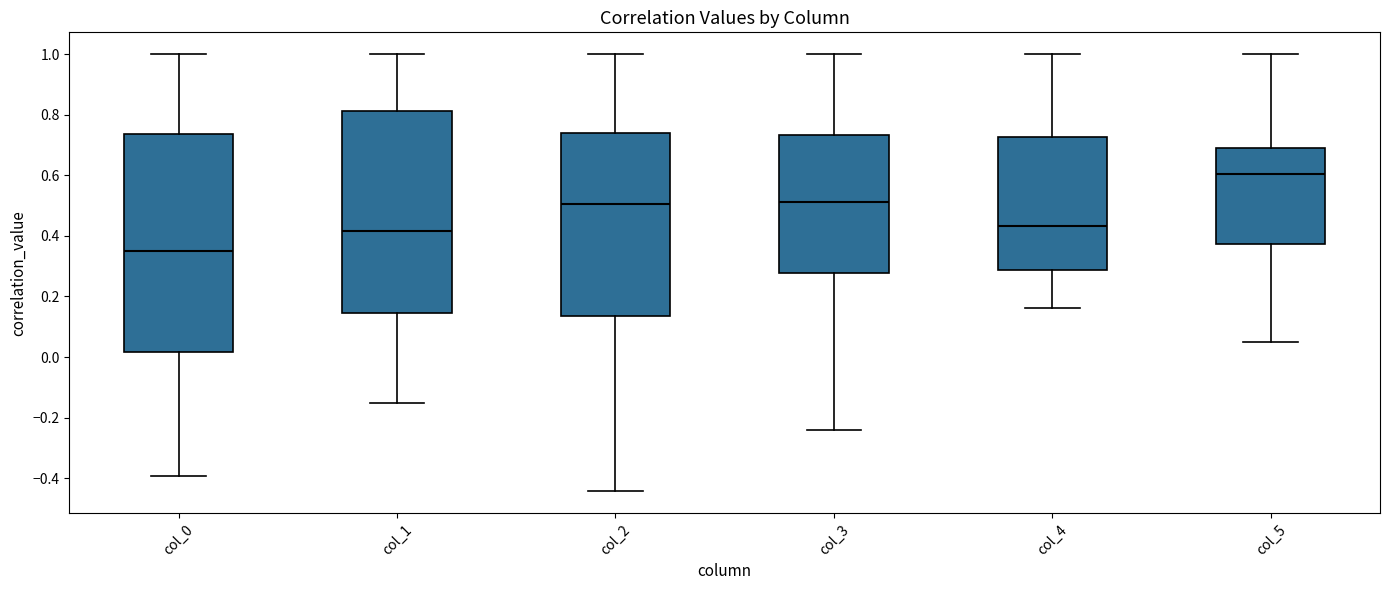

Comparing the boxes themselves (not the whiskers), which one is the tallest?

col_0